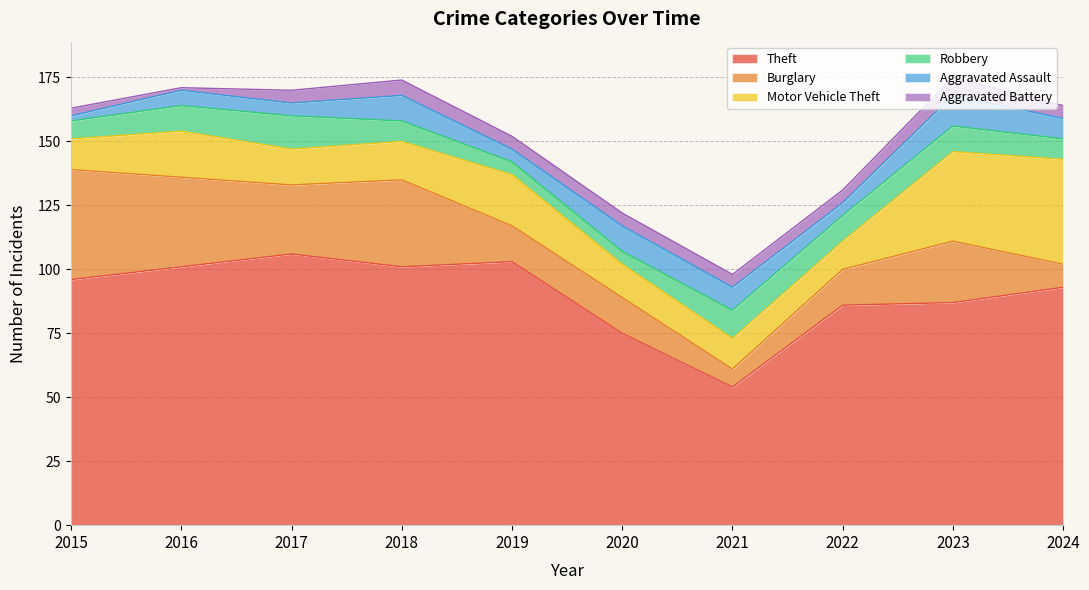

Is the value of Aggravated Assault at 2017 greater than the value of Motor Vehicle Theft at 2015?

No